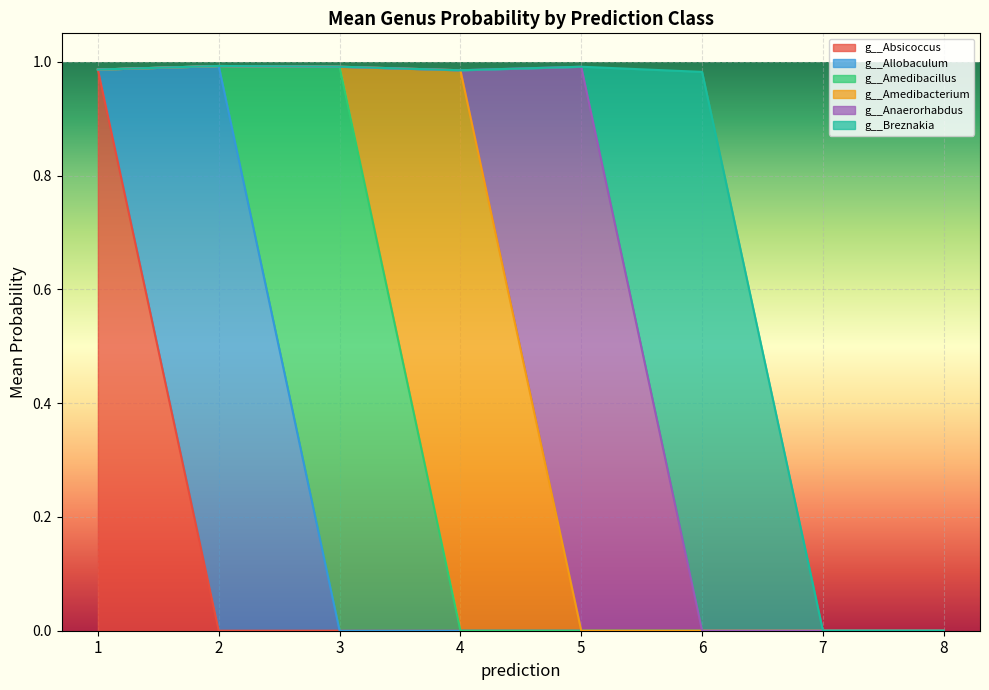

What are all the series names shown in the legend?

g__Absicoccus, g__Allobaculum, g__Amedibacillus, g__Amedibacterium, g__Anaerorhabdus, g__Breznakia